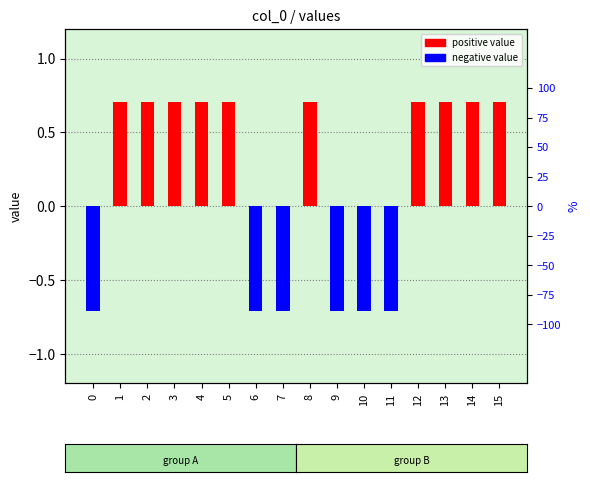

Reading right to left, list all the values displayed in this chart.

15=0.7	14=0.7	13=0.7	12=0.7	11=-0.7	10=-0.7	9=-0.7	8=0.7	7=-0.7	6=-0.7	5=0.7	4=0.7	3=0.7	2=0.7	1=0.7	0=-0.7